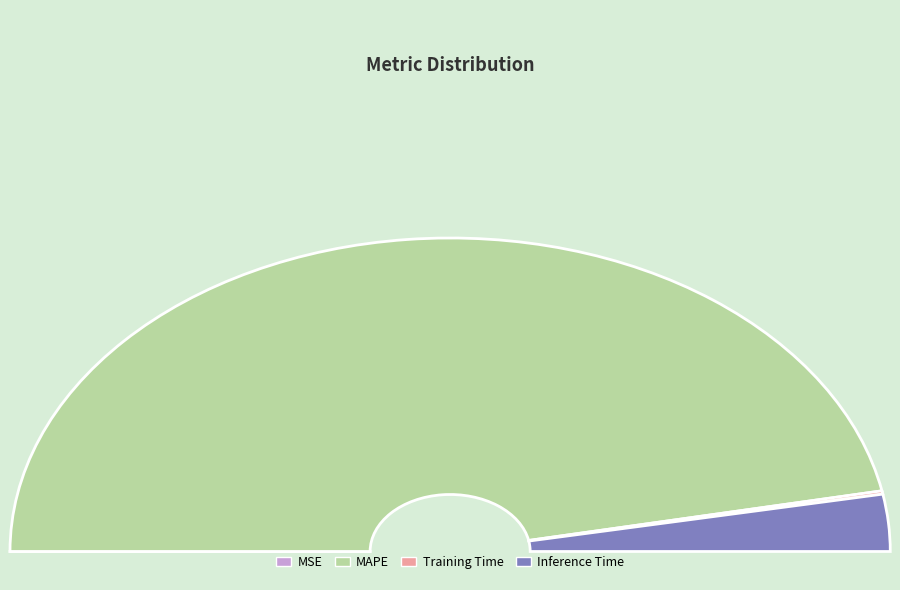

The MSE slice represents 1% of the pie. True or false?

False